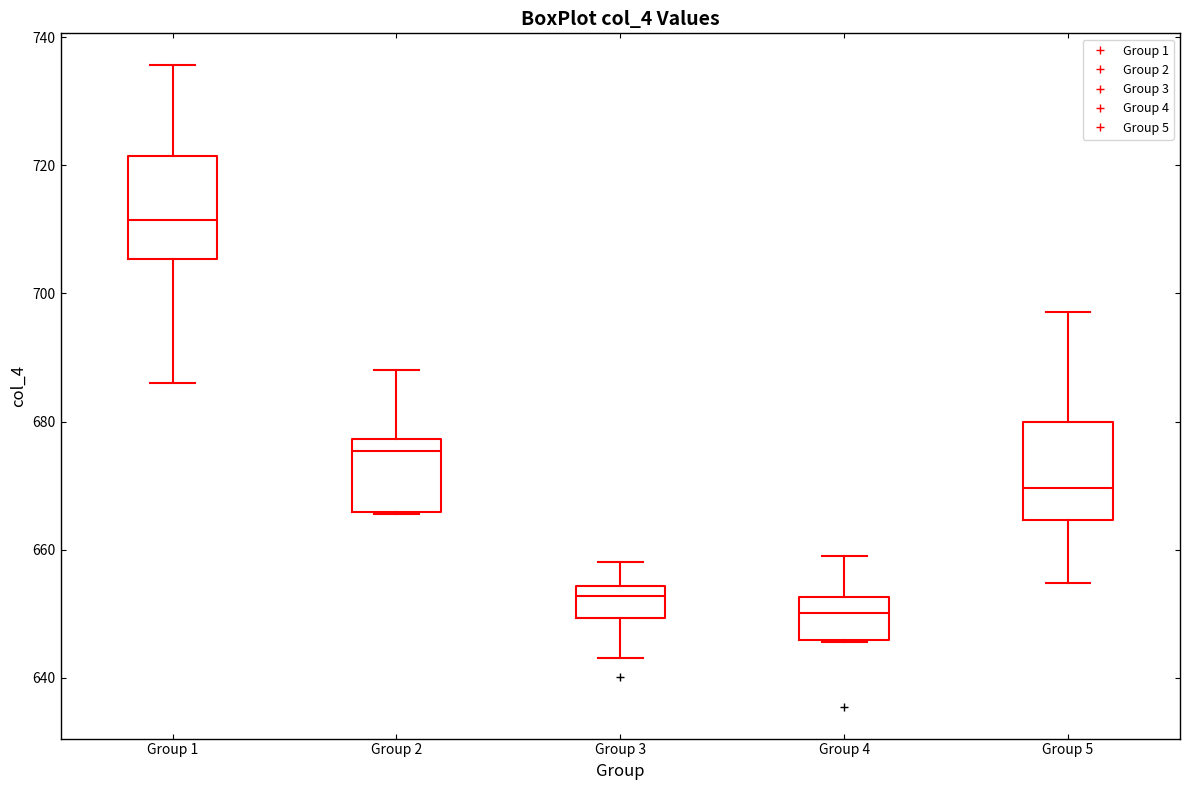

Reading left to right, read every box against the y-axis: the position of its median line, the range the box covers, and the ends of its whiskers. The values are not printed on the chart, so give them approximately, as read against the axis.

Group 1: median 712, box 706 to 722, whiskers 686 to 736
Group 2: median 676, box 666 to 678, whiskers 666 to 688
Group 3: median 652, box 650 to 654, whiskers 644 to 658
Group 4: median 650, box 646 to 652, whiskers 646 to 660
Group 5: median 670, box 664 to 680, whiskers 654 to 698